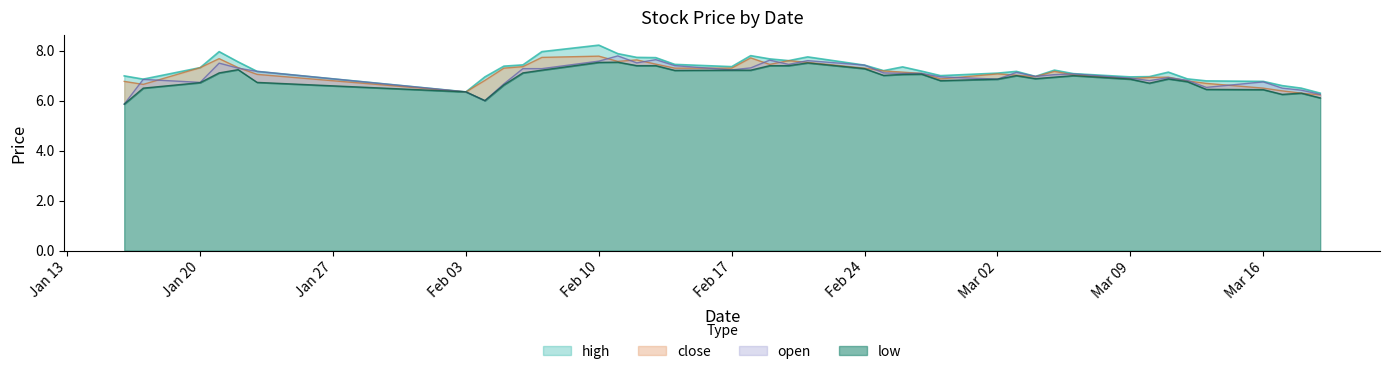

The low series shows 1.3 at 20200313. True or false?

False